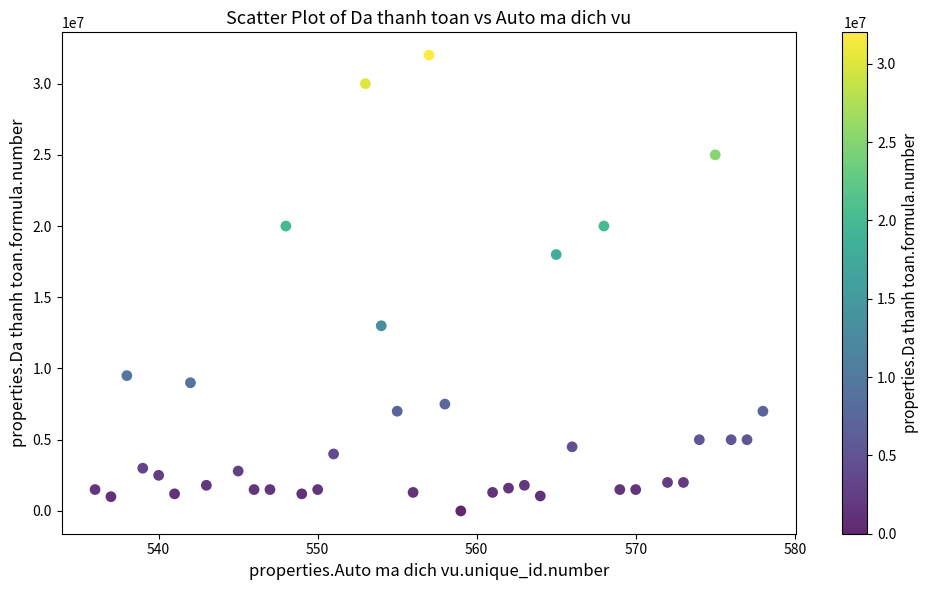

What Y value in the scatter plot is closest to 16000000?

18000000